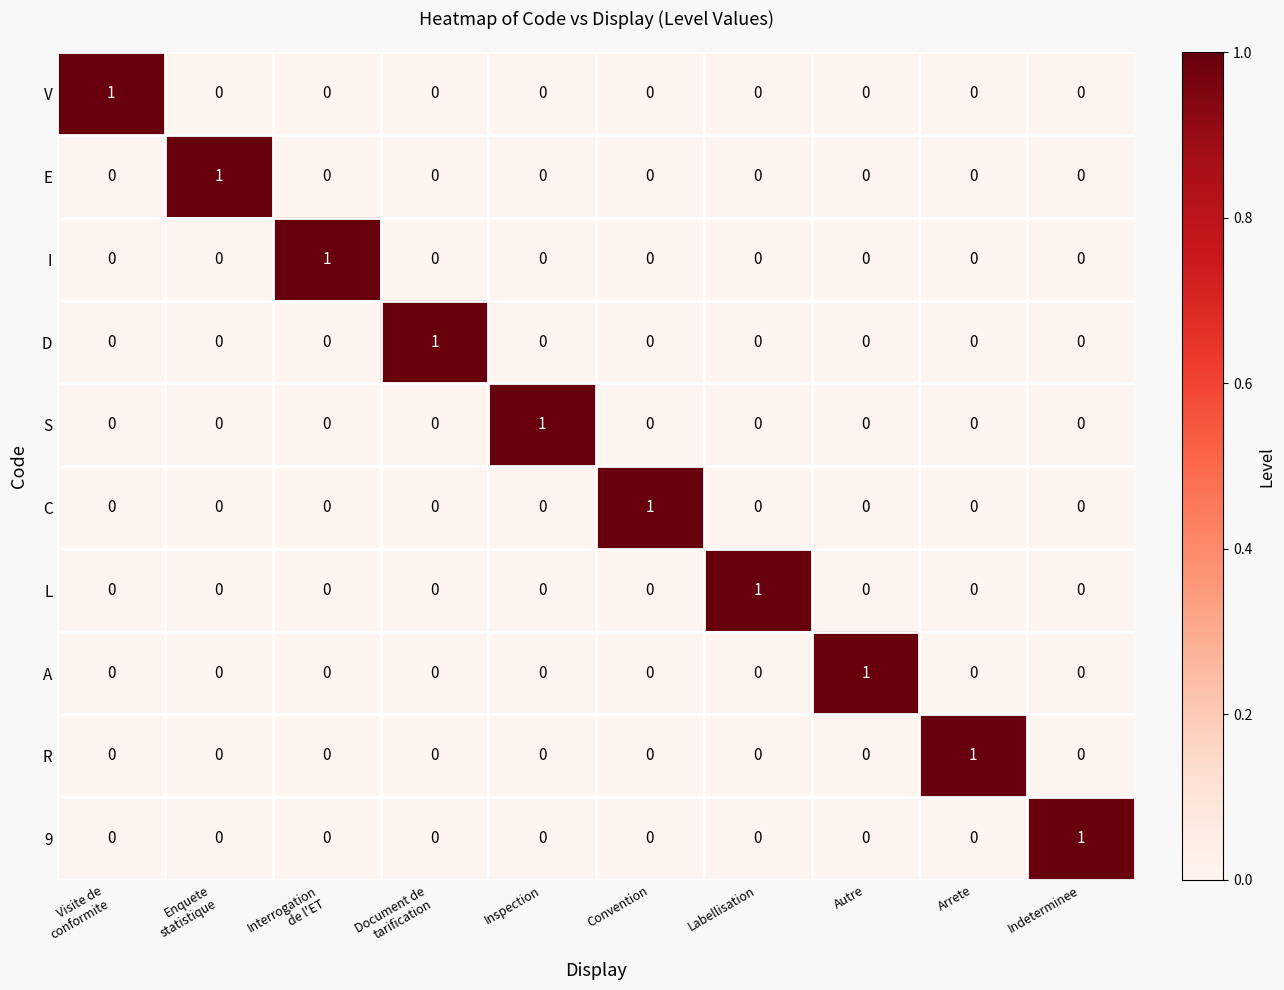

What is the total value across all series at Interrogation
de l'ET?

1